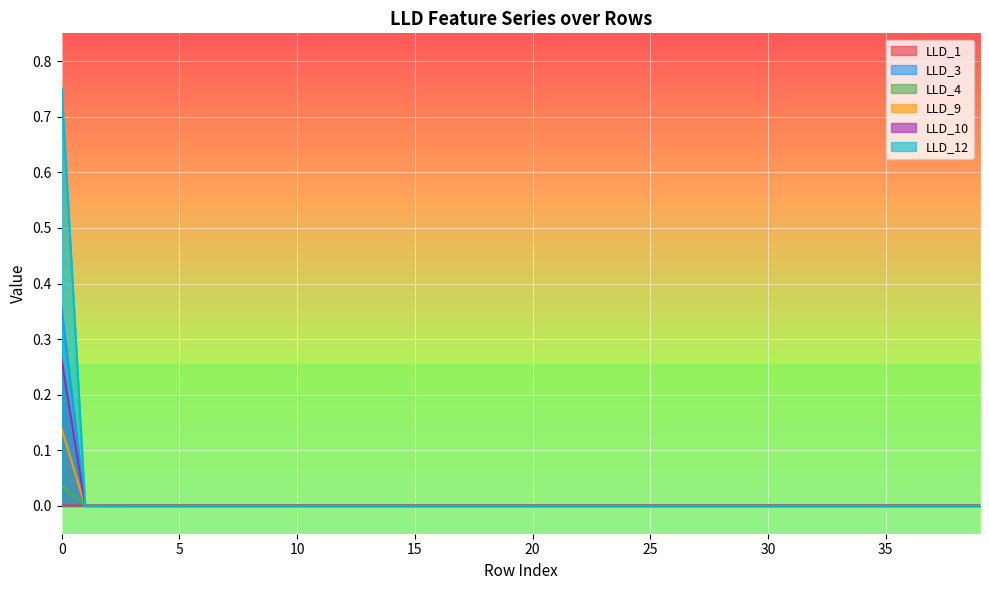

How many lines are shown in the chart?

6